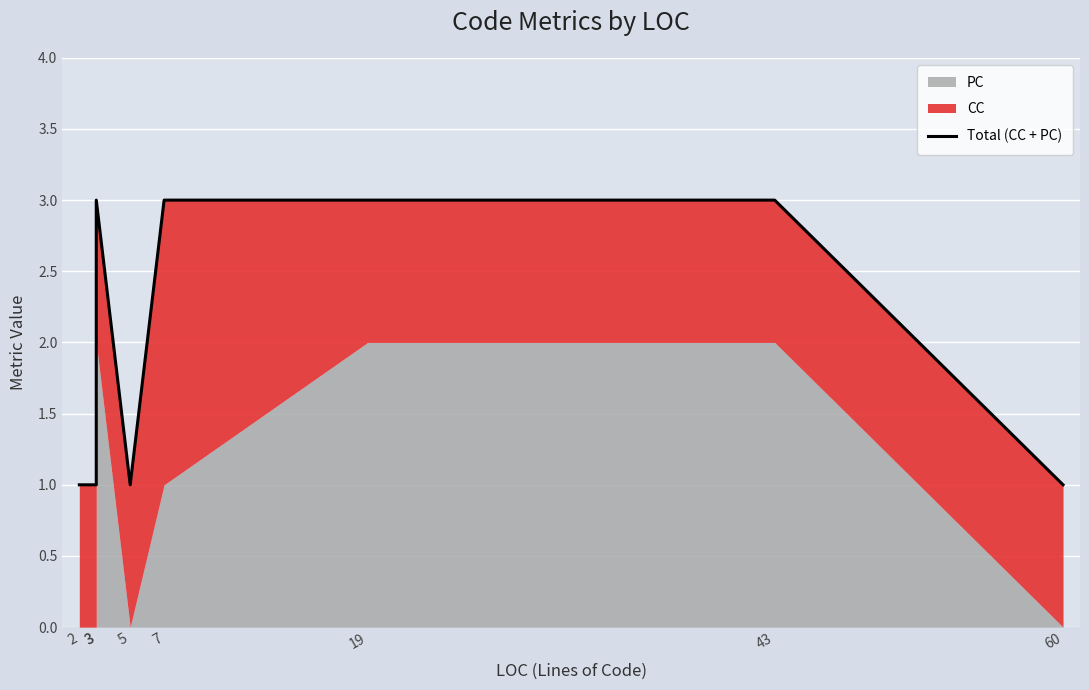

The value at 2 is 2. True or false?

False